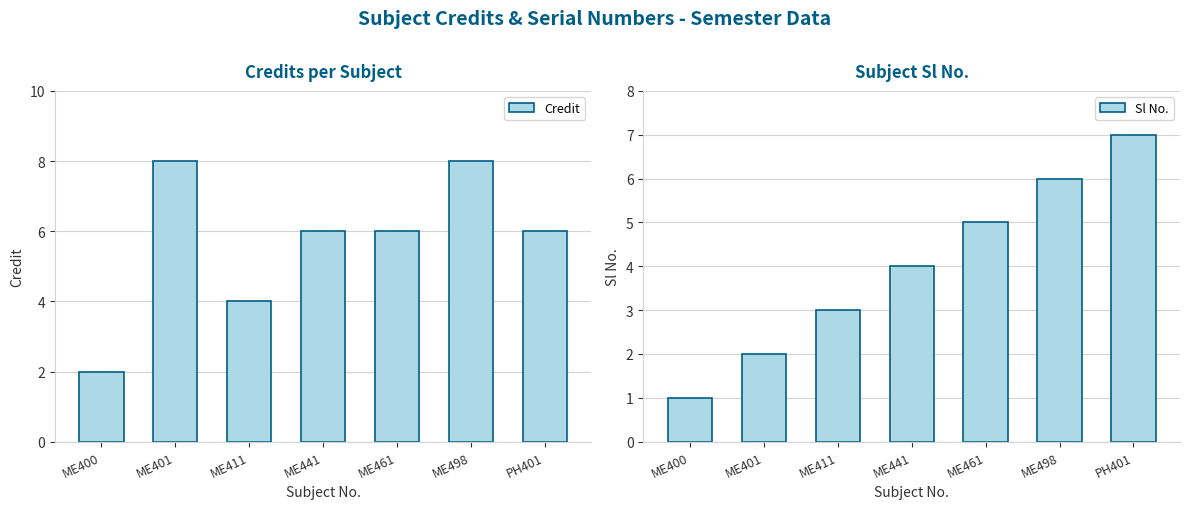

Which series has the largest range (max minus min)?

Credit